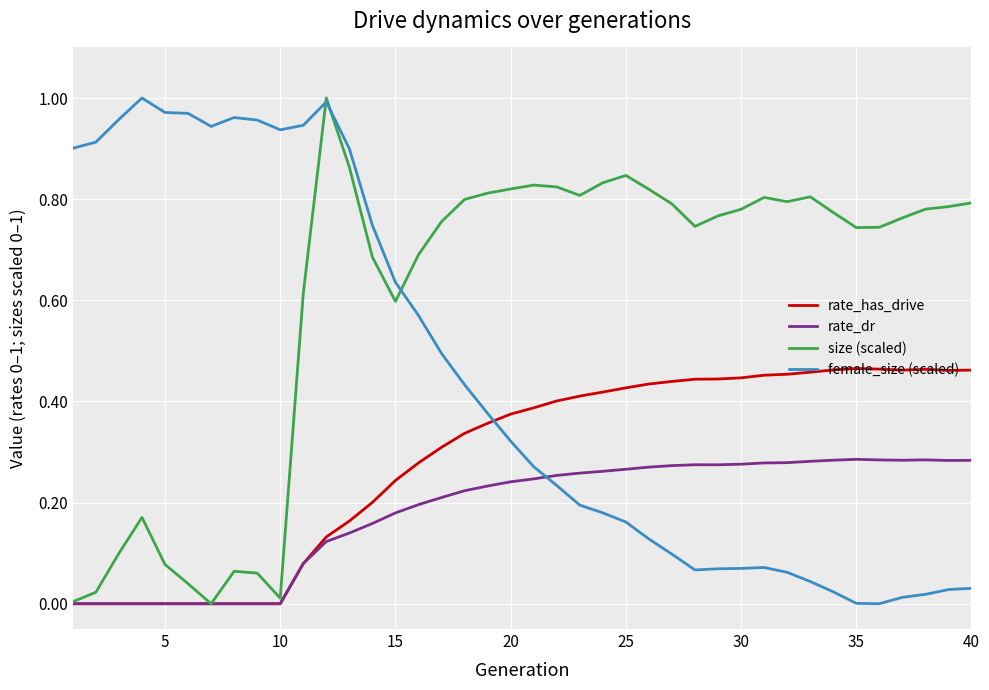

Which series has the largest total across all categories?

size (scaled)